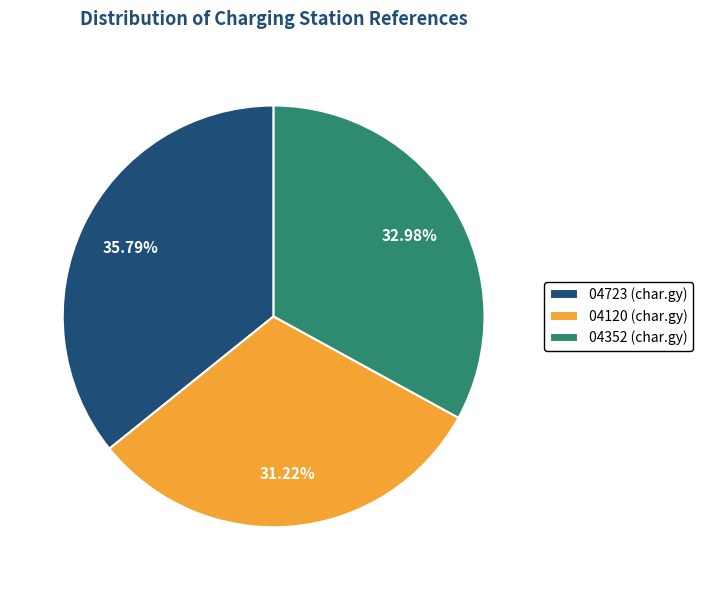

Rank the categories by value from lowest to highest.

04120 (char.gy), 04352 (char.gy), 04723 (char.gy)